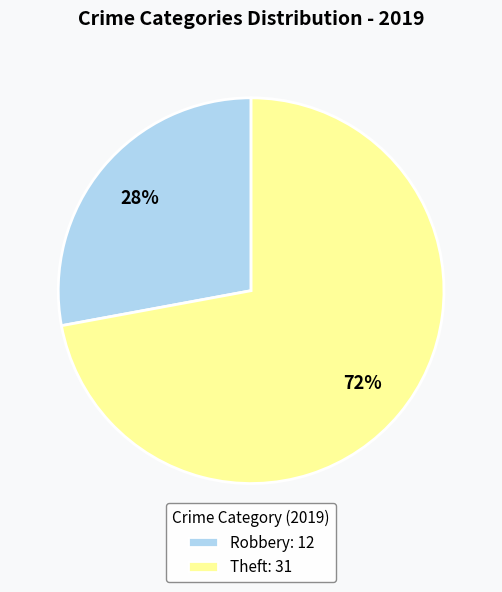

To the nearest percent, what percentage of the pie is Robbery: 12?

28%